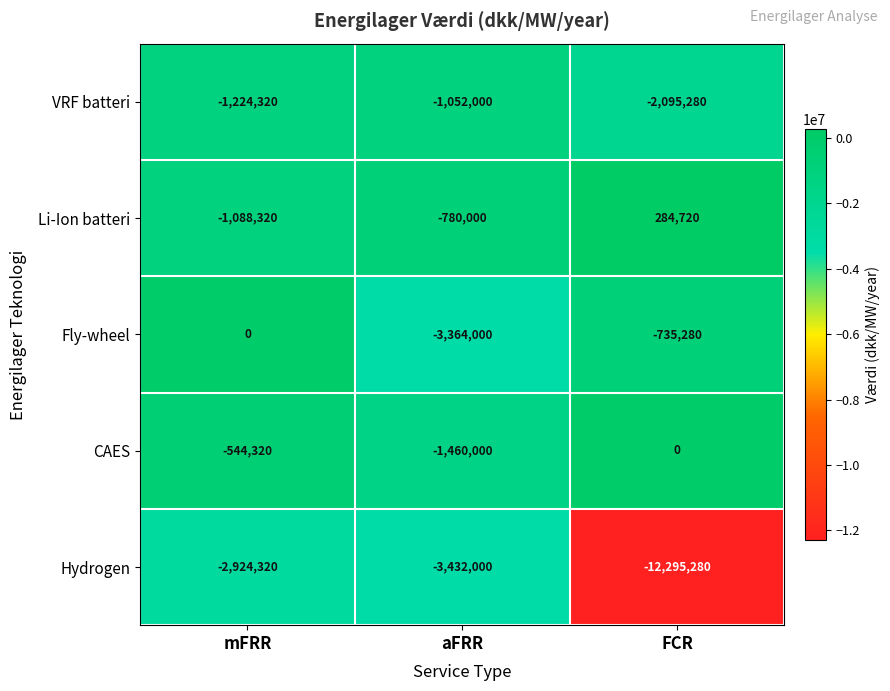

Which label corresponds to the smallest value in the chart?

FCR